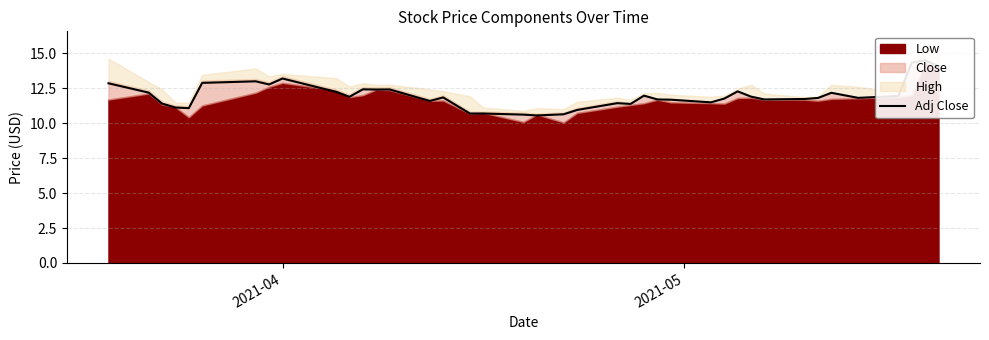

Does the chart display data point markers on the line(s)?

No